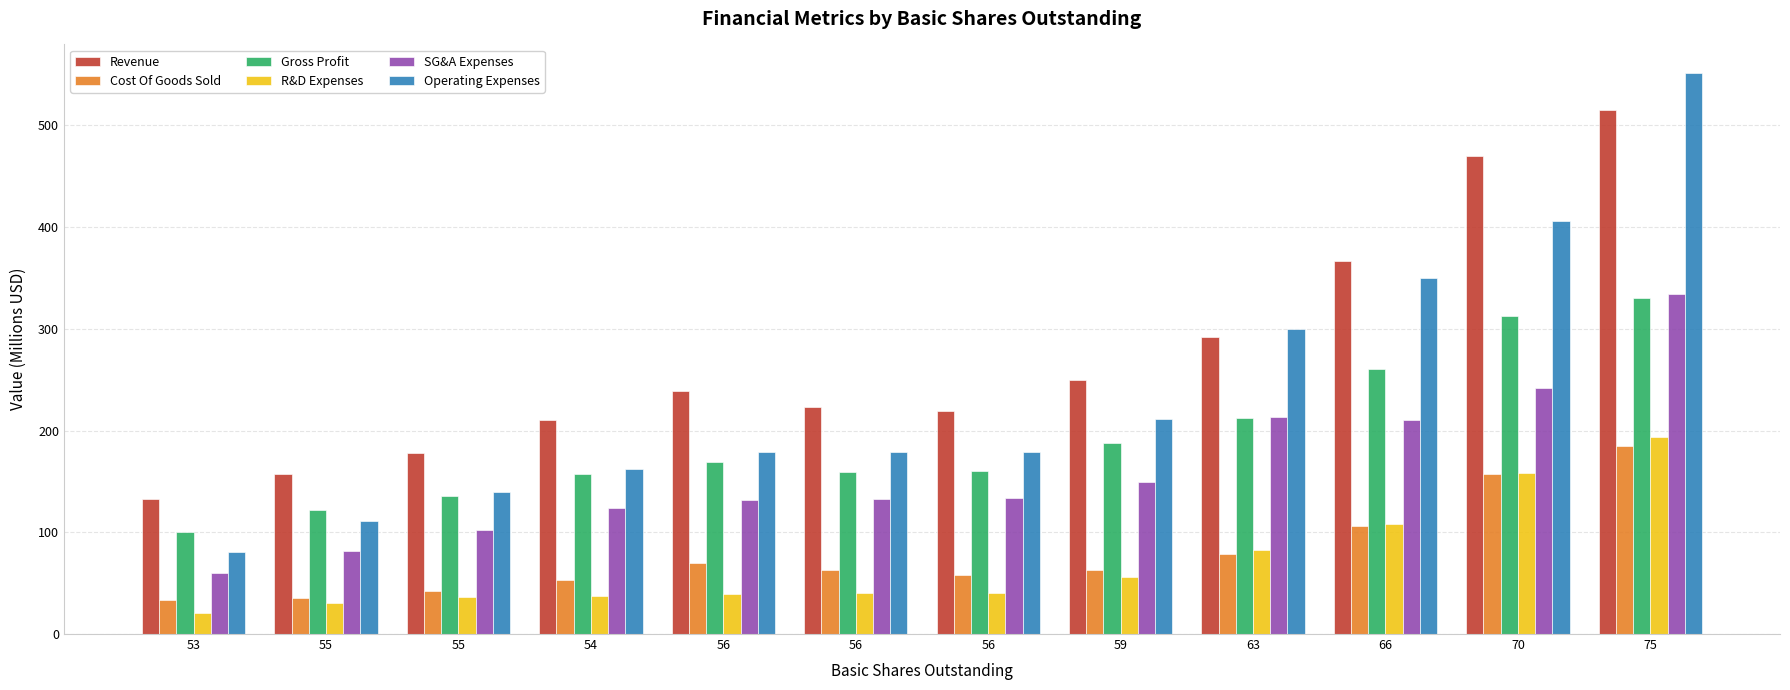

At which label does Gross Profit reach its minimum?

53